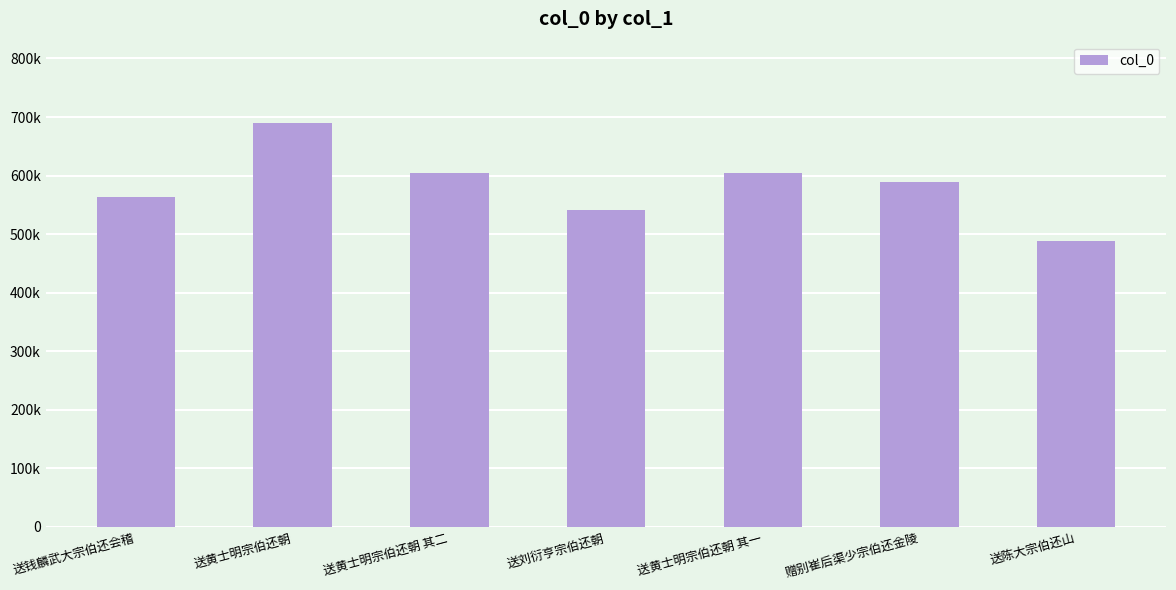

What is the sum of all values?

4082324